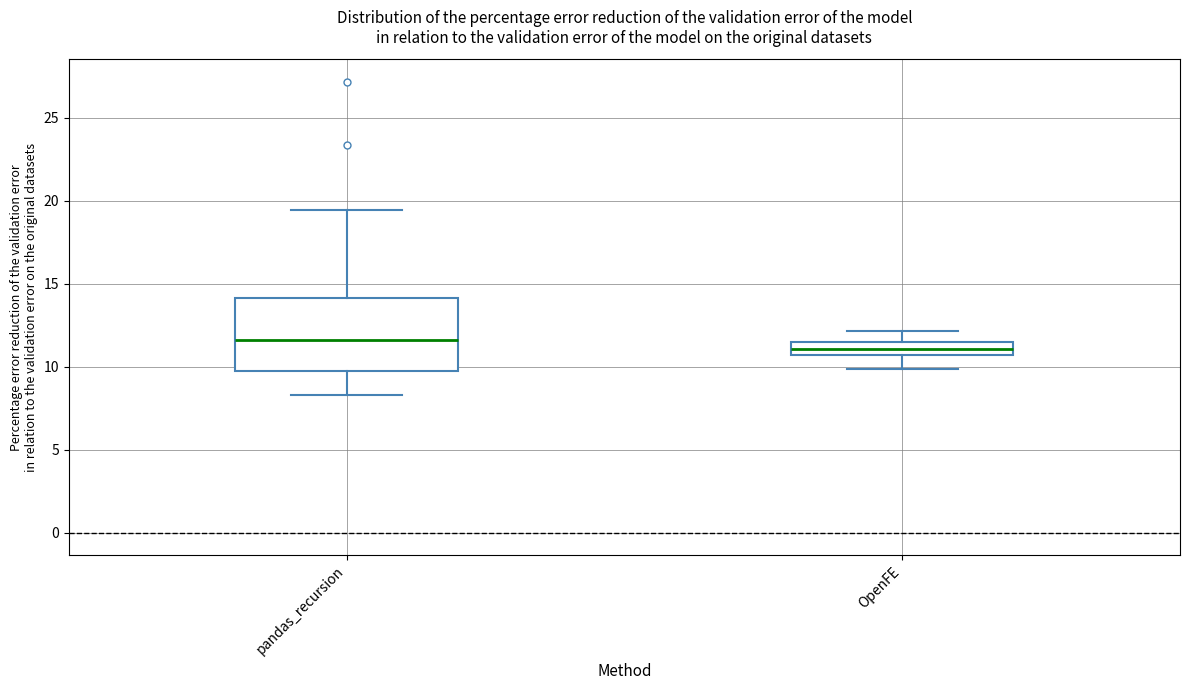

Reading left to right, read every box against the y-axis: the position of its median line, the range the box covers, and the ends of its whiskers. The values are not printed on the chart, so give them approximately, as read against the axis.

pandas_recursion: median 11.5, box 9.5 to 14.0, whiskers 8.5 to 19.5
OpenFE: median 11.0, box 10.5 to 11.5, whiskers 10.0 to 12.0